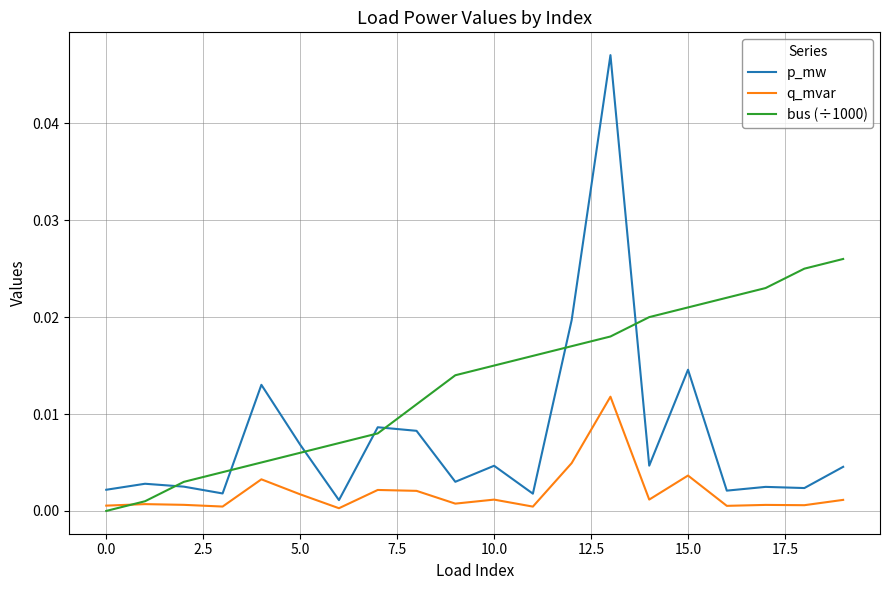

Rank the series by their average value, from lowest to highest.

q_mvar, p_mw, bus (÷1000)